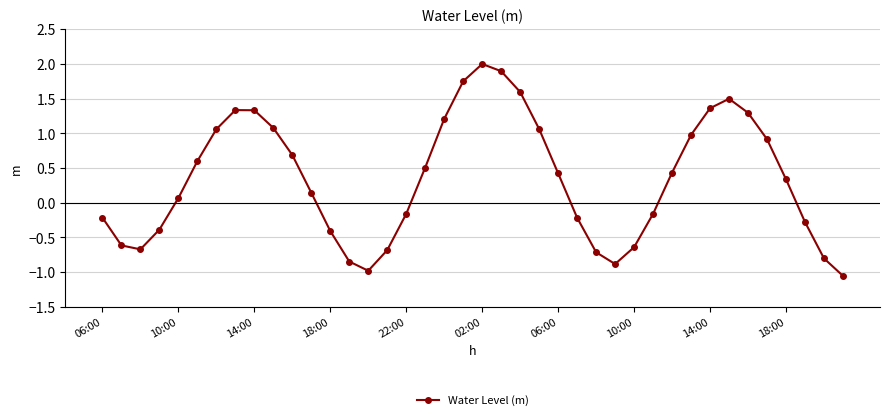

What is the difference between the maximum and minimum values?

3.1